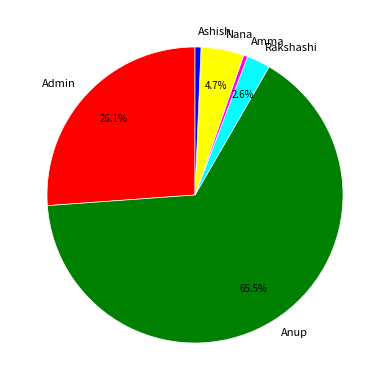

What percentage is the Admin slice, to the nearest percent?

26%